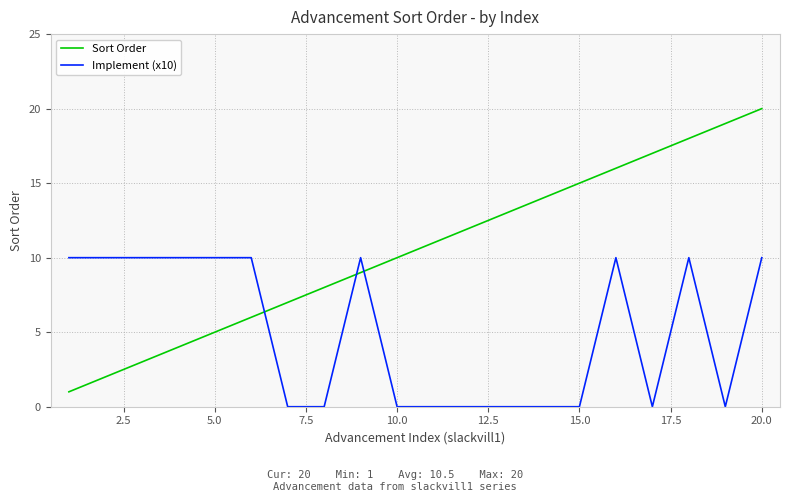

Which series has the widest spread of values?

Sort Order